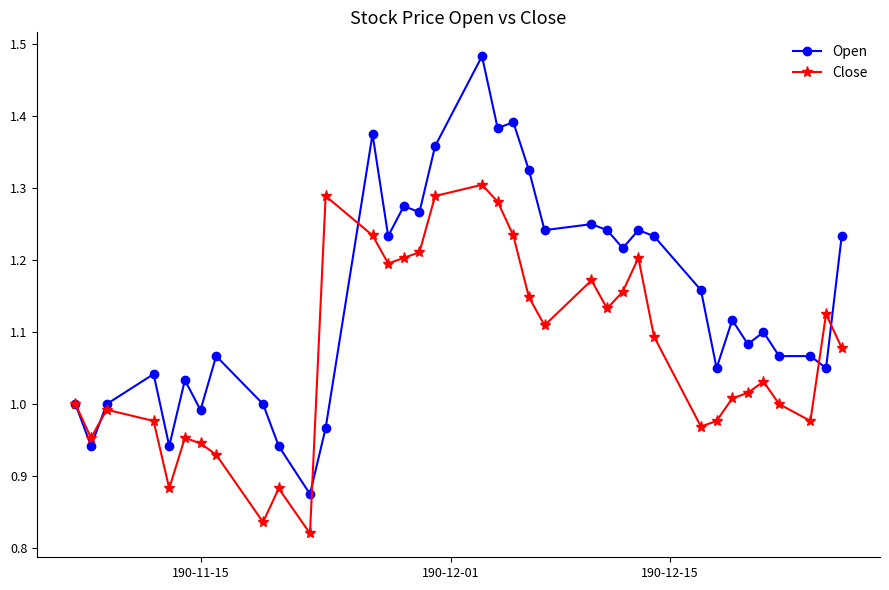

List the series in order of their overall mean, highest first.

Open, Close